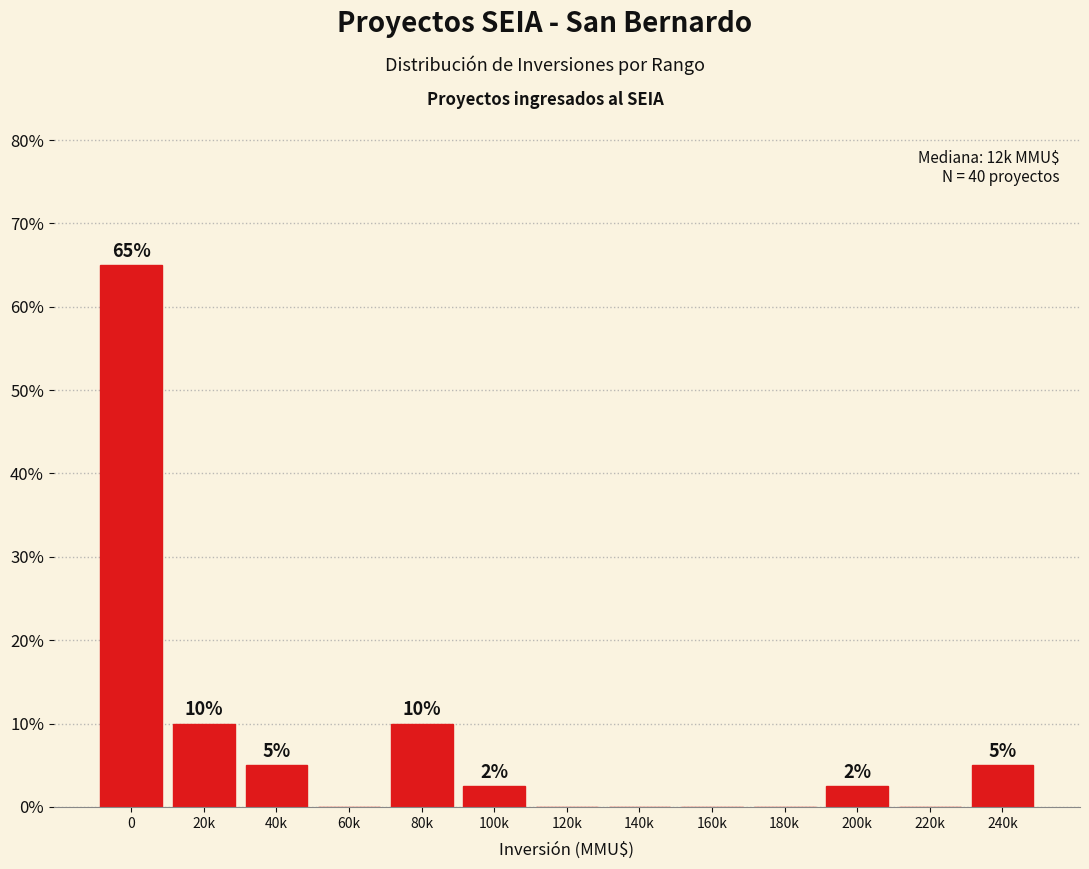

What is the greatest value displayed?

65.0